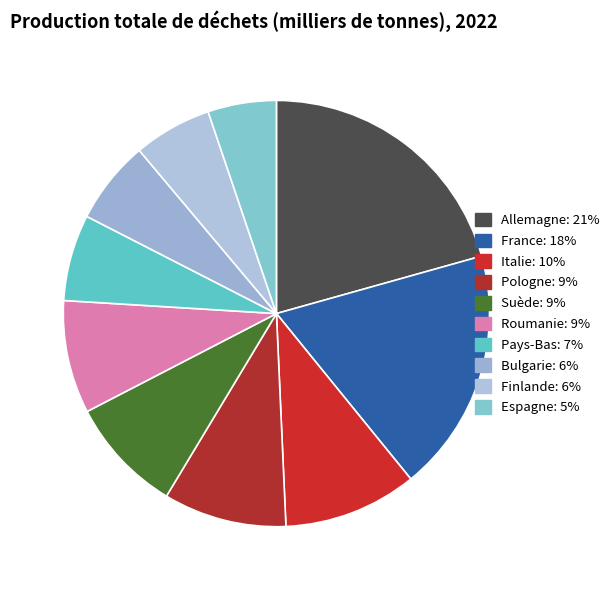

Which category has the smallest portion of the pie?

Espagne